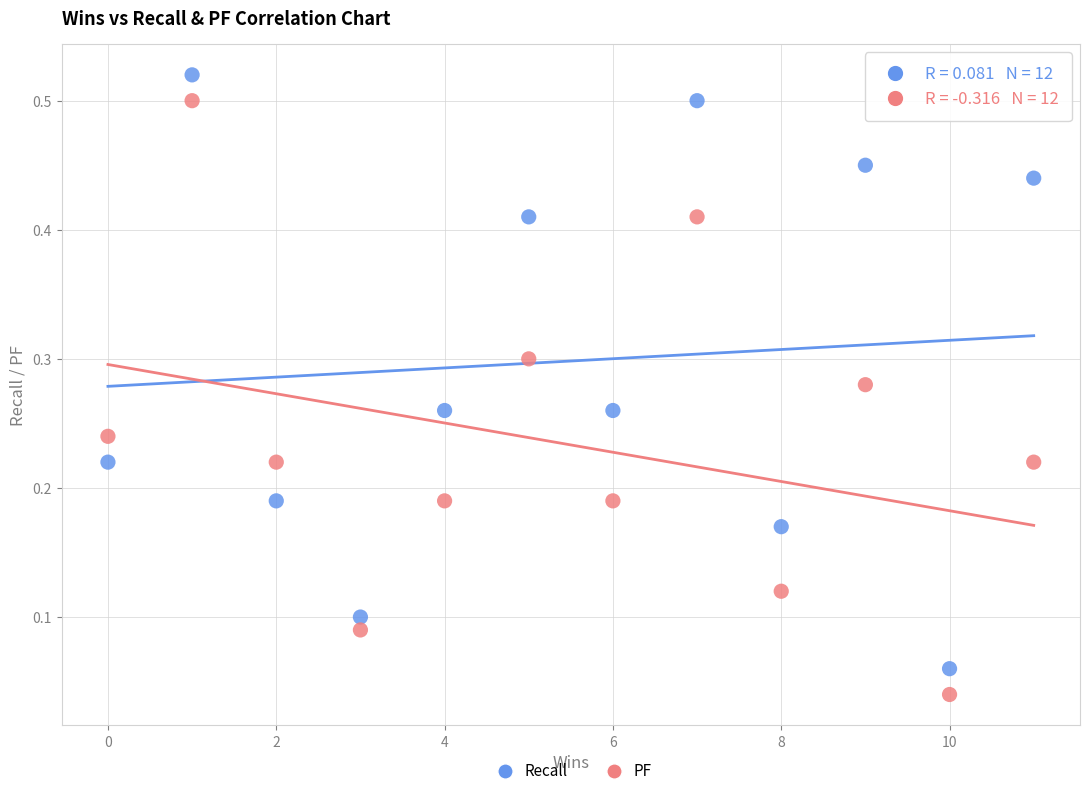

What is the X range (max minus min) for the scatter plot?

11.0